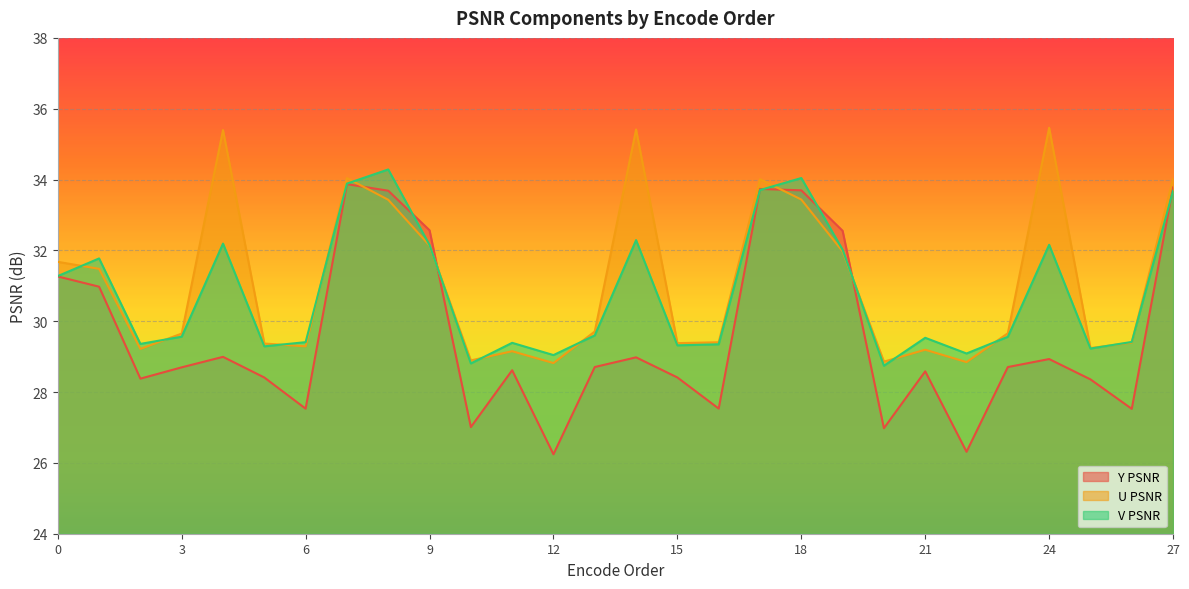

Rank the series by their maximum value, from lowest to highest.

Y PSNR, V PSNR, U PSNR